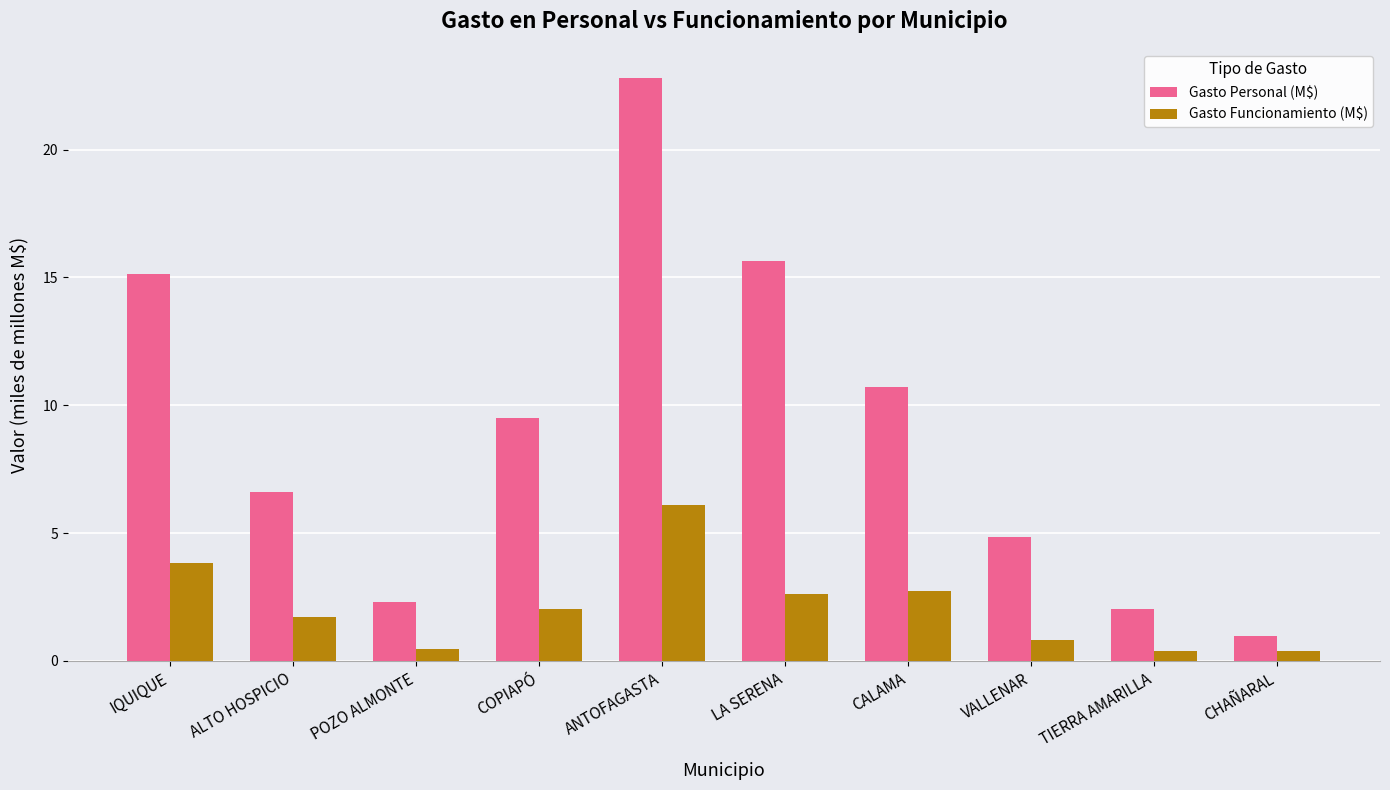

Count the number of categories in the chart.

10